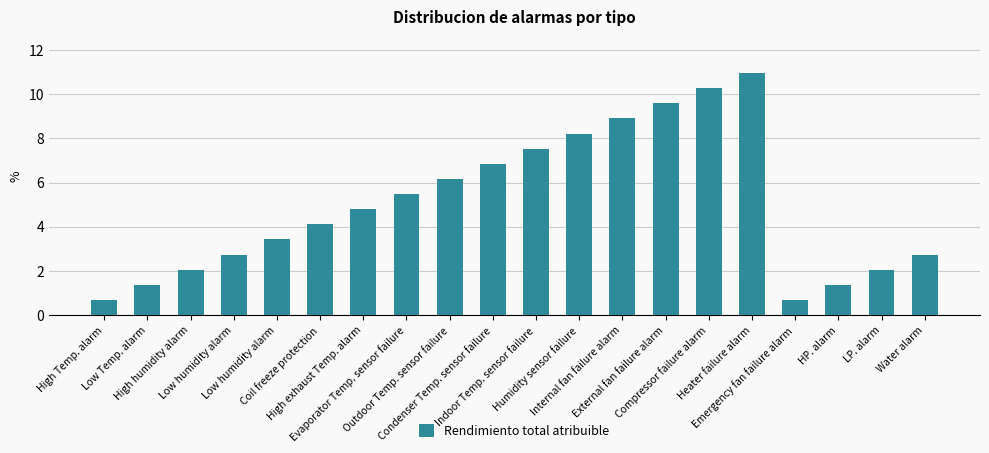

Does the chart contain any negative values?

No